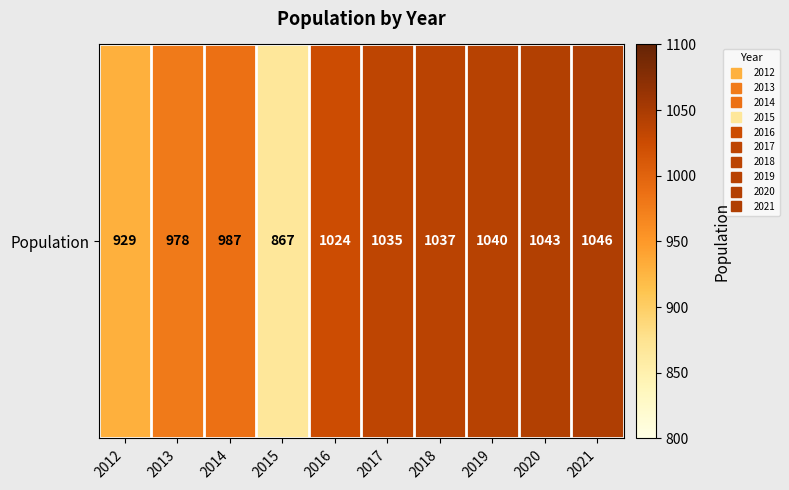

At which category does the chart reach its minimum across all series?

2015